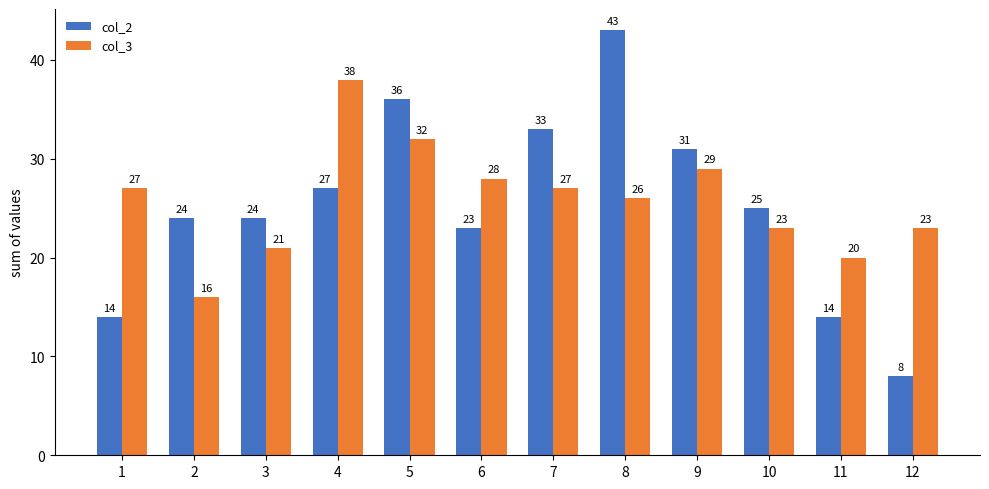

What is the sum of all col_3 values?

310